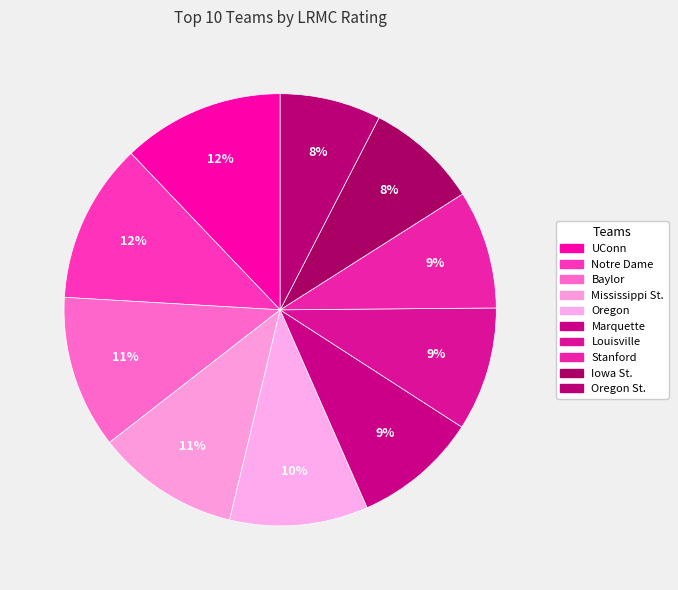

Count the number of slices in the pie.

10